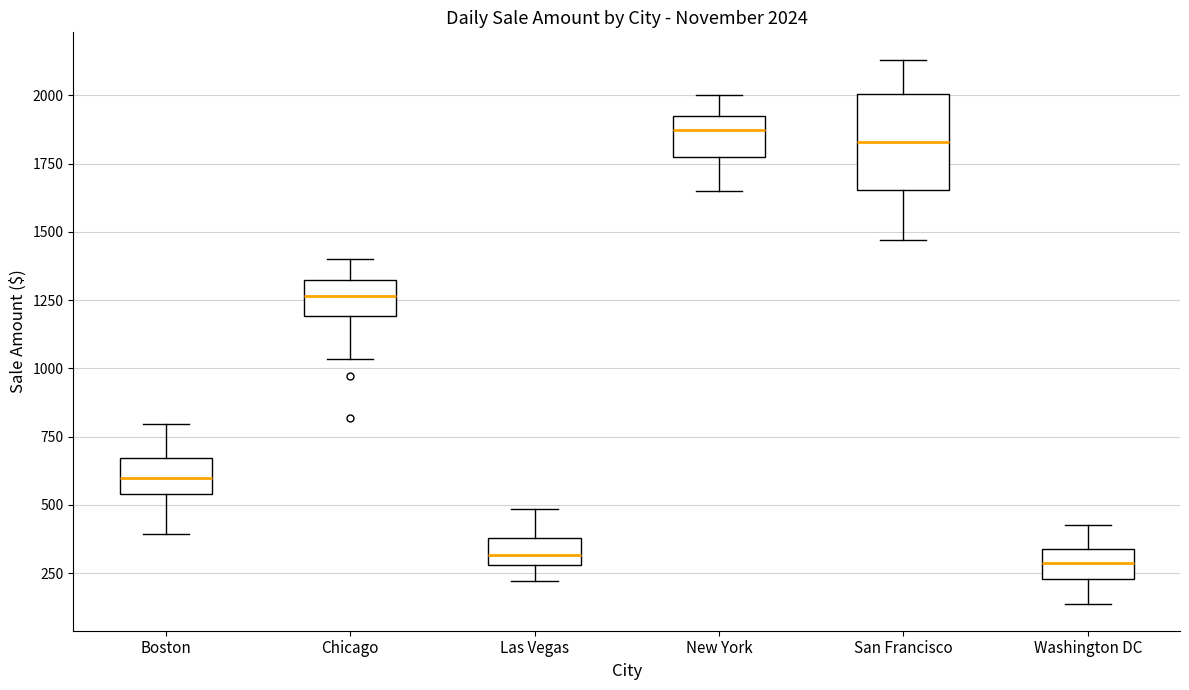

Which box is the tallest, from its lower edge to its upper edge?

San Francisco